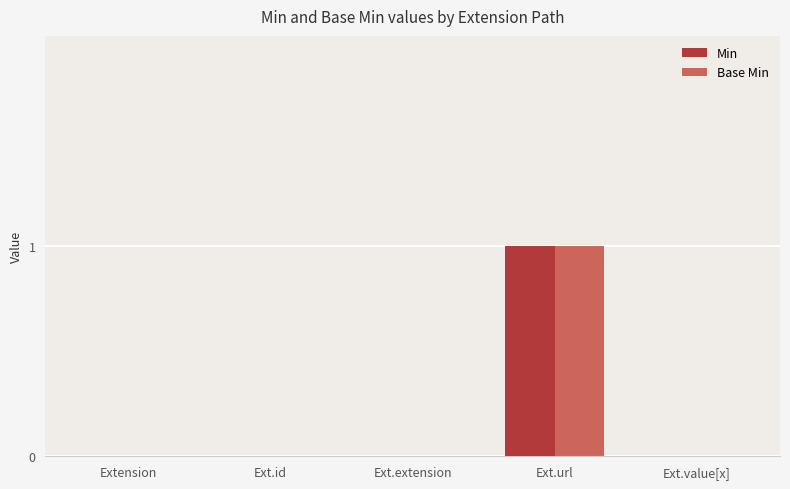

Are the bars grouped side by side (vs. stacked)?

Yes